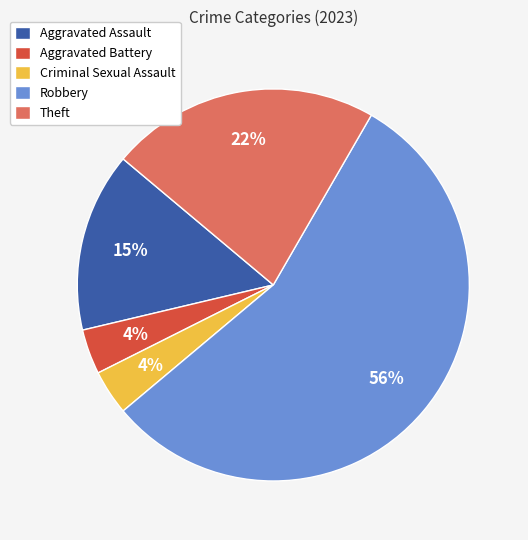

Combined, do Aggravated Battery and Robbery account for over 50%?

Yes